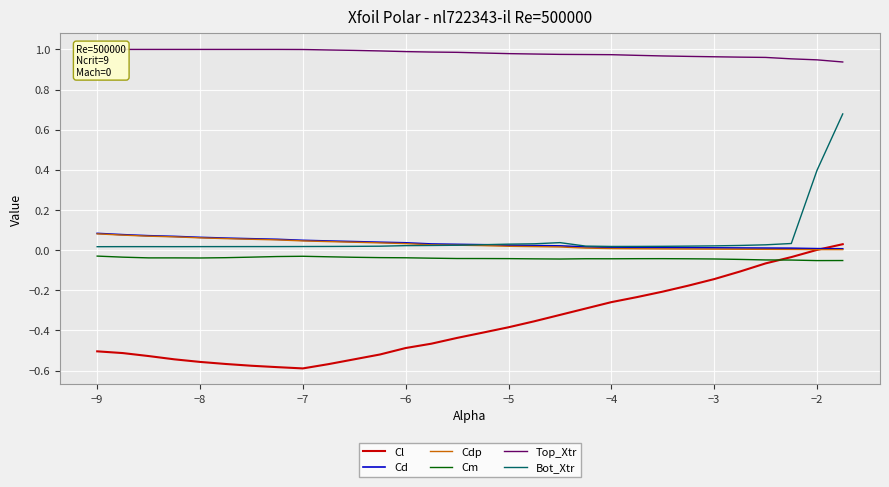

Is this an area chart (filled region under the line)?

No